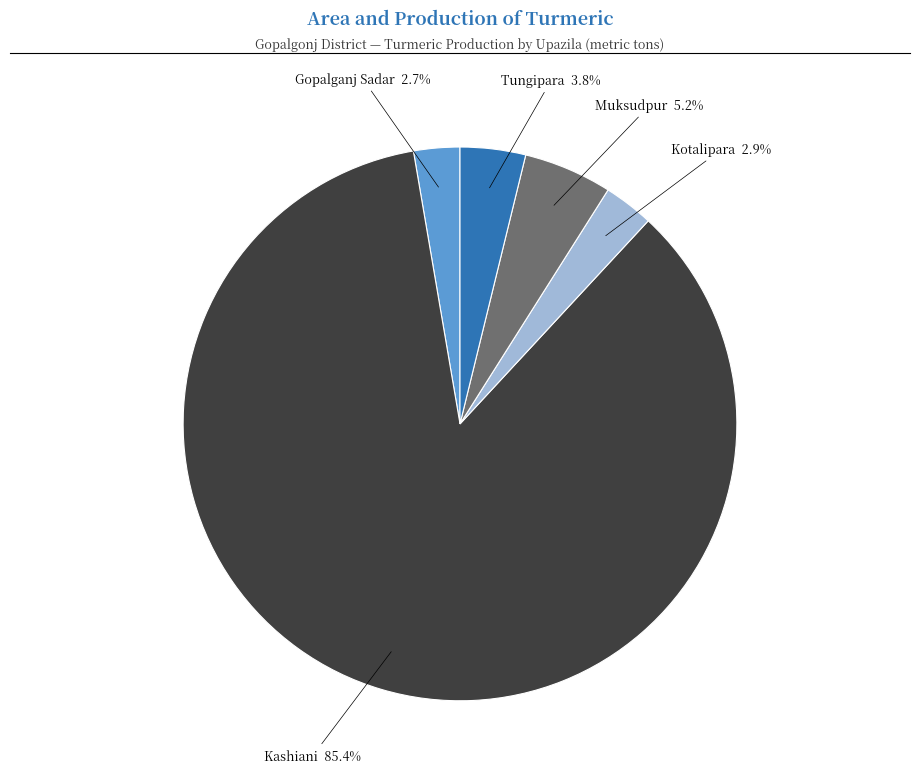

Is there any slice that represents more than half of the pie?

Yes